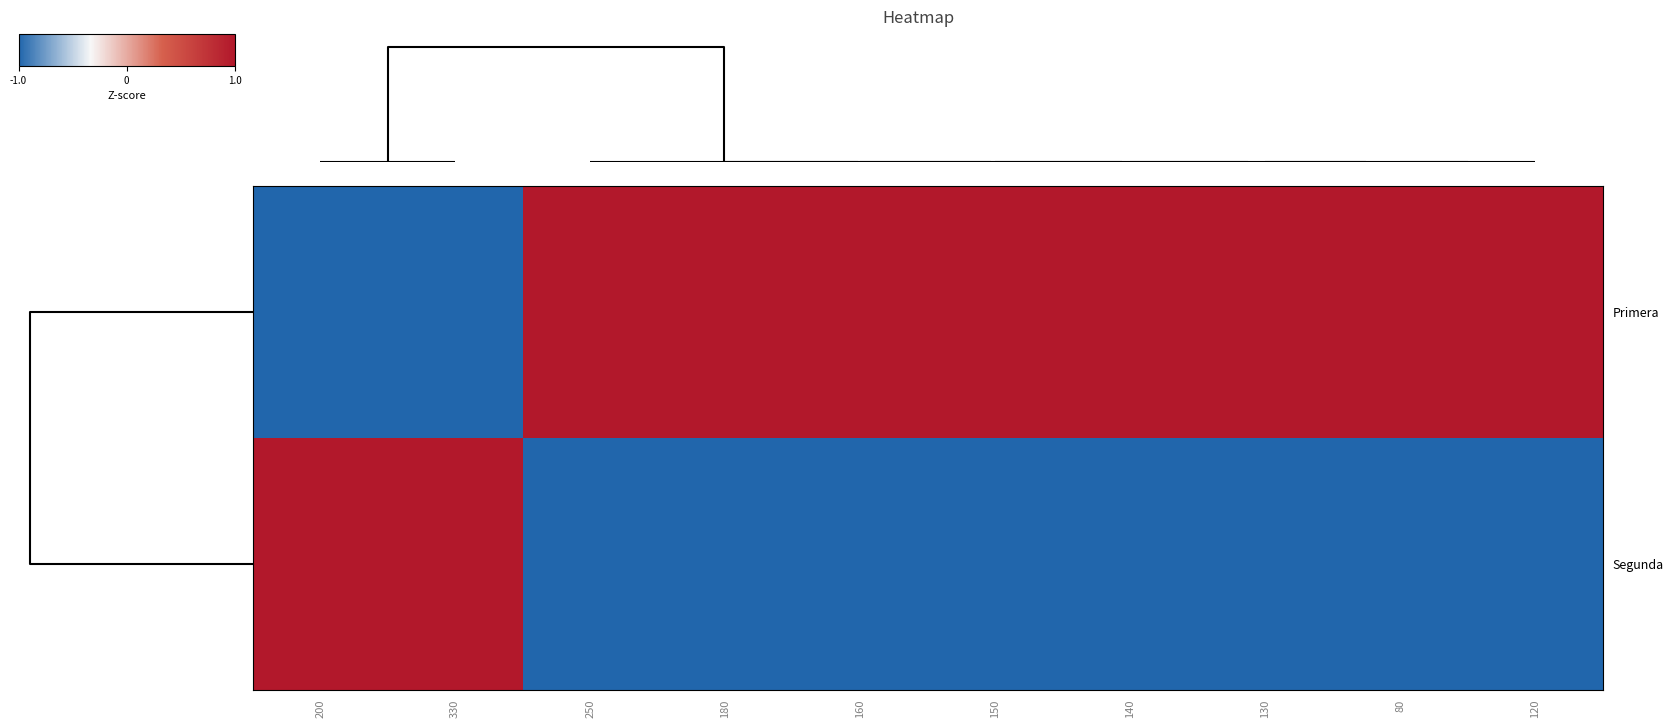

How many series are shown in this chart?

2